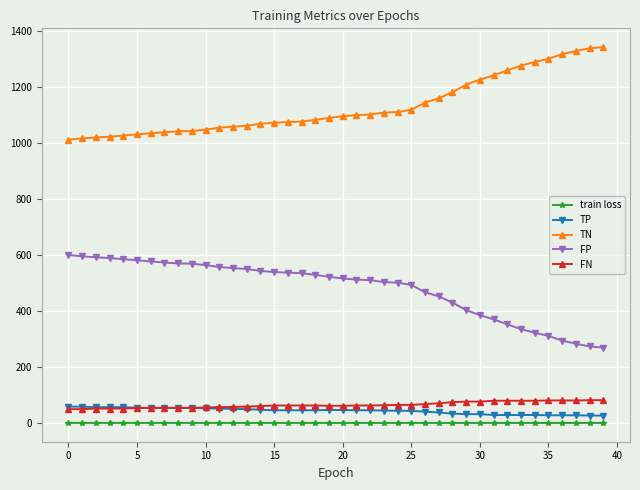

True or false: train loss and FP intersect in this chart.

False